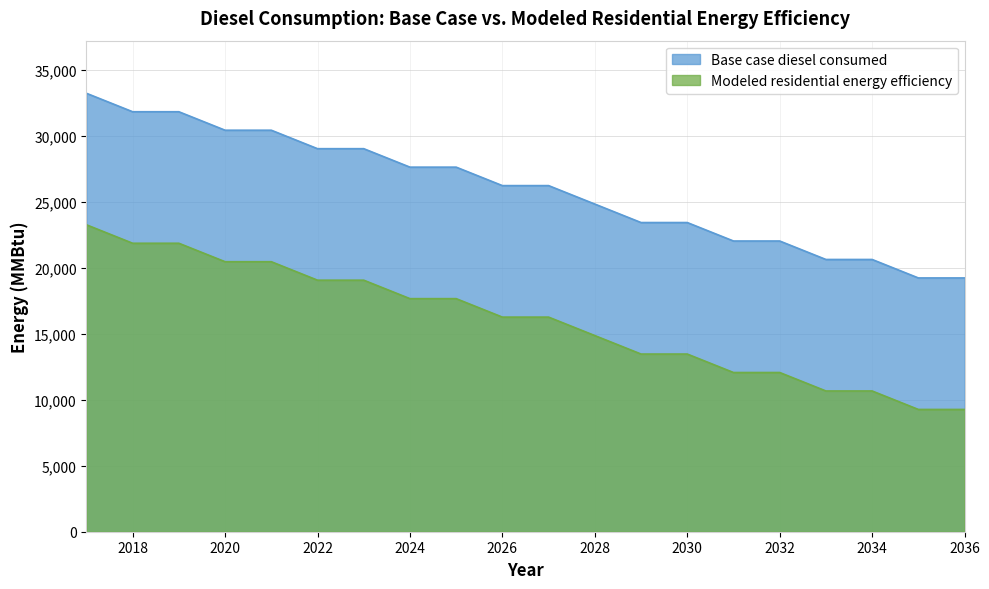

How many lines are shown in the chart?

2